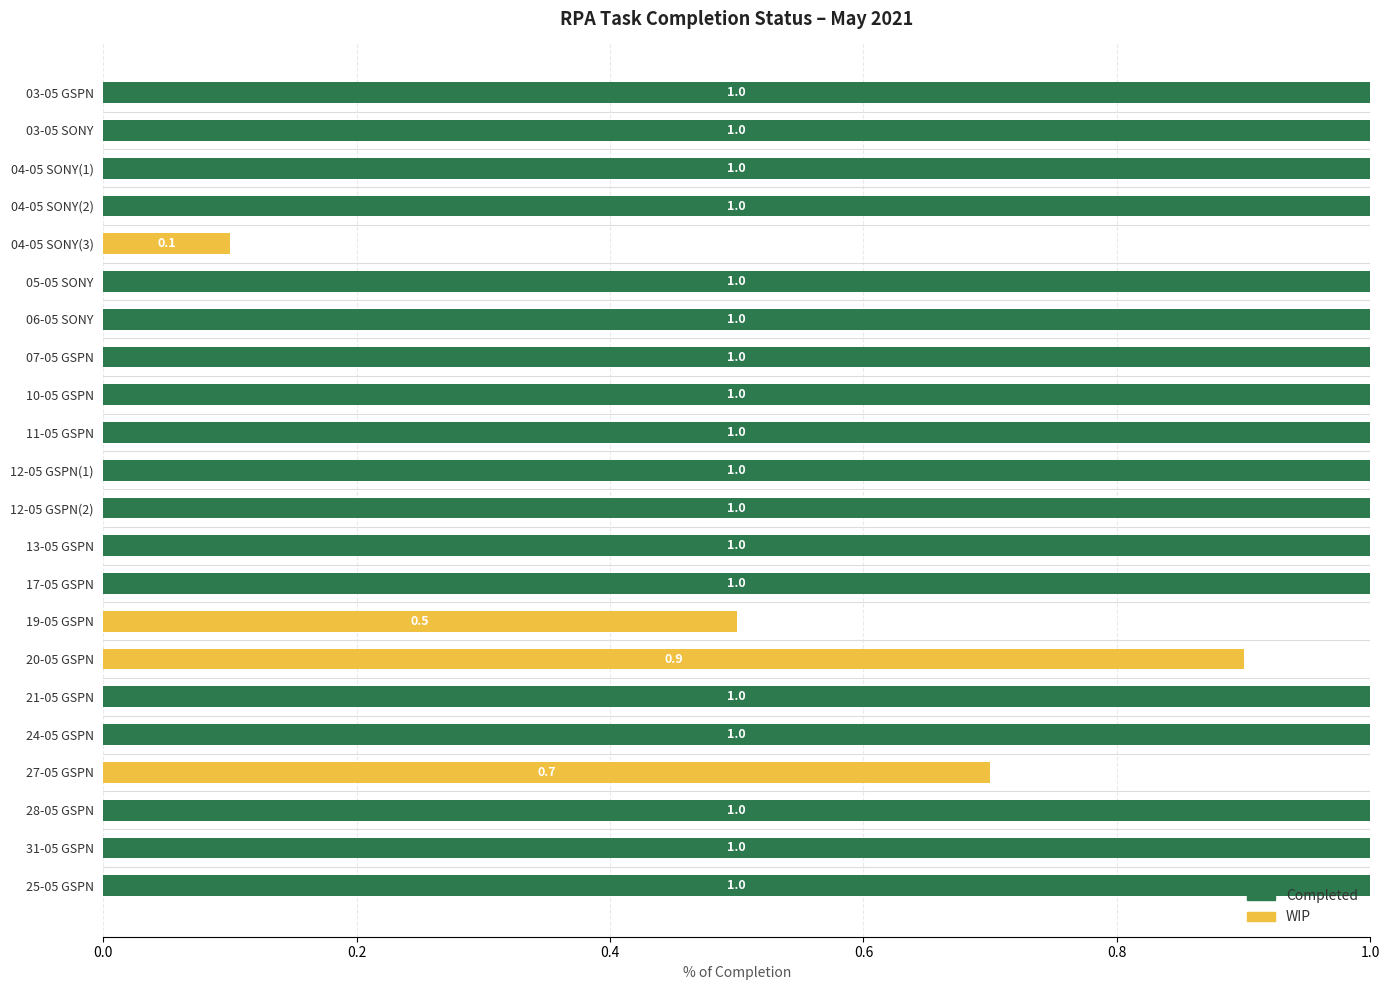

The value of Completed at 27-05 GSPN is -0.6. True or false?

False